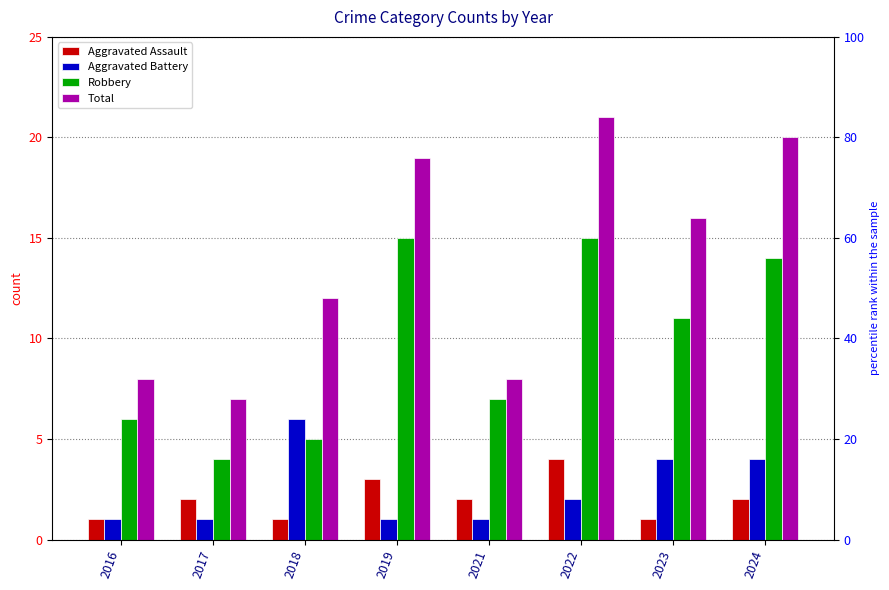

What is the approximate value of Aggravated Battery at 2021?

1